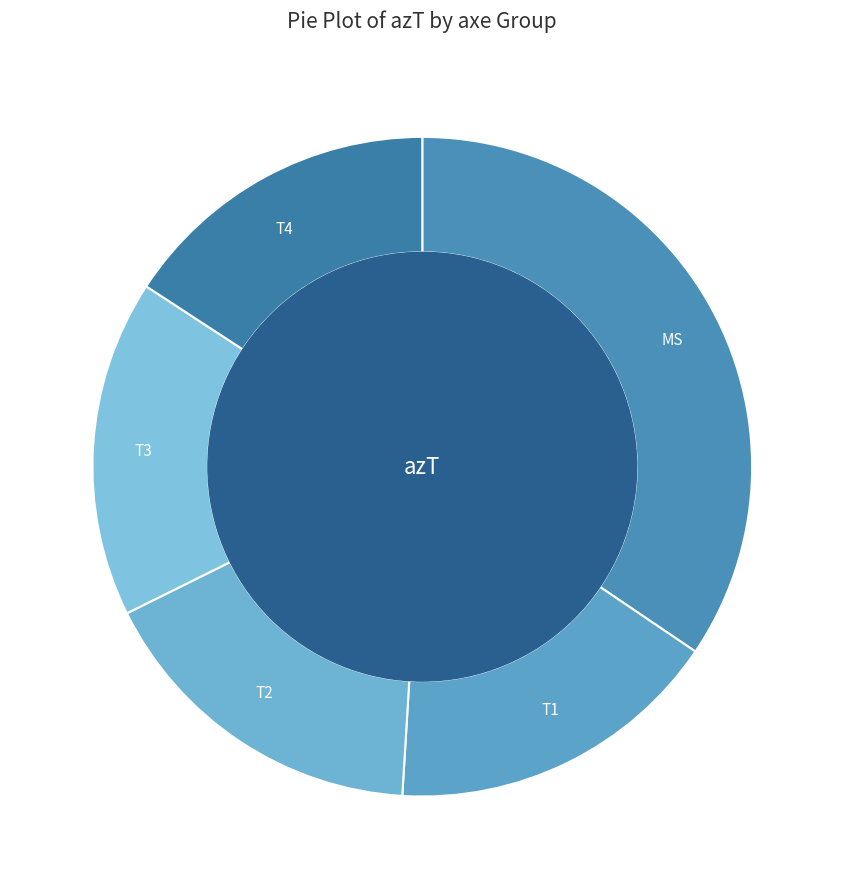

Is it true that MS is 41% of the pie?

False